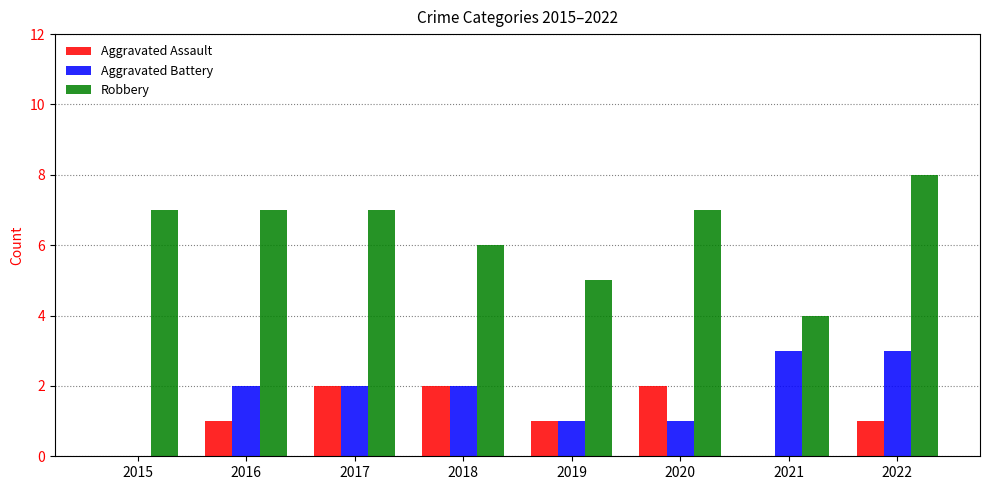

What is the sum of the Robbery values at 2017 and 2019?

12